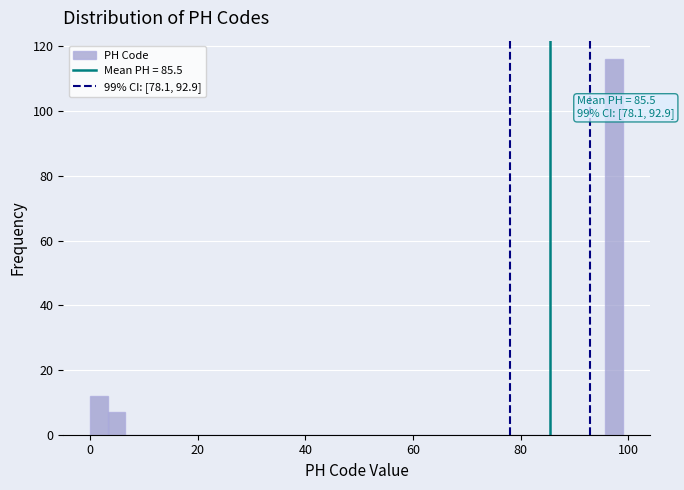

Read against the x-axis, roughly where is the centre of the tallest bar?

98